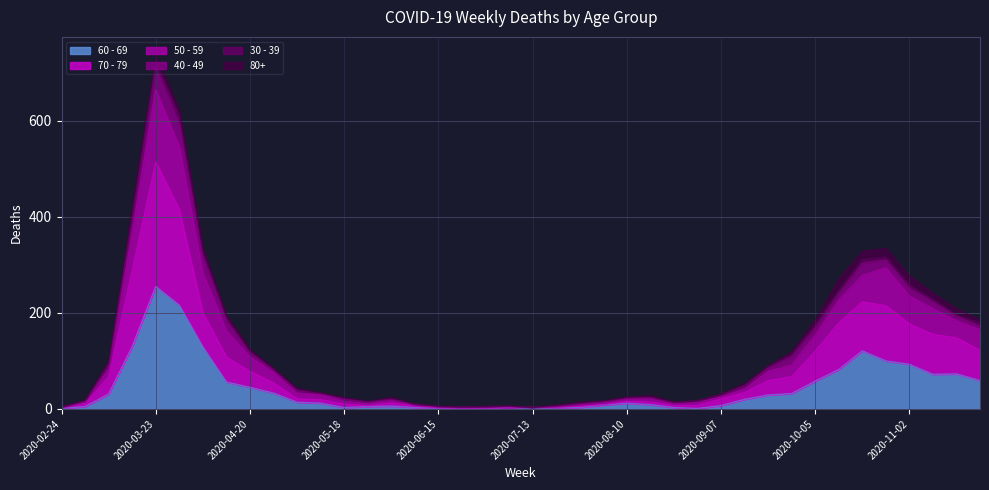

At which category is the sum across all series the highest?

2020-03-23